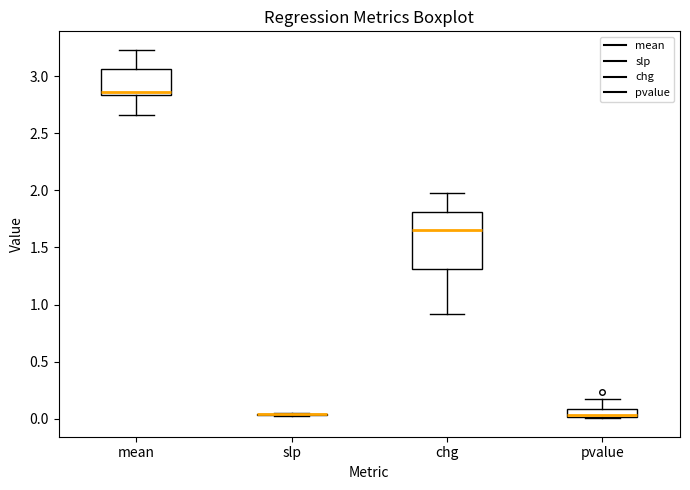

Comparing the boxes themselves (not the whiskers), which one is the tallest?

chg